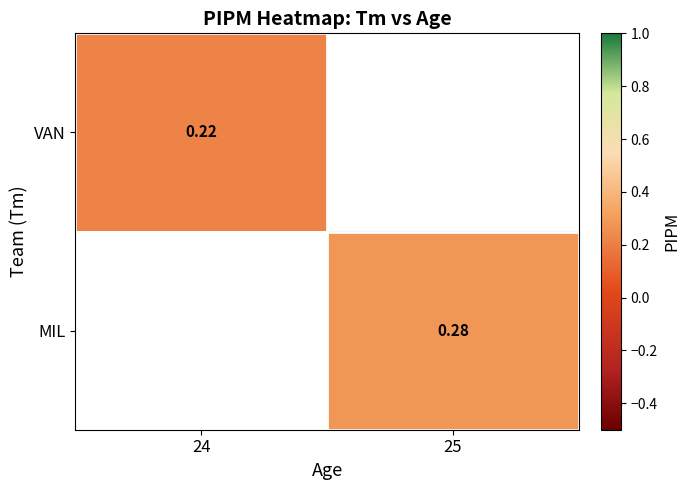

What is the minimum value for VAN?

0.2